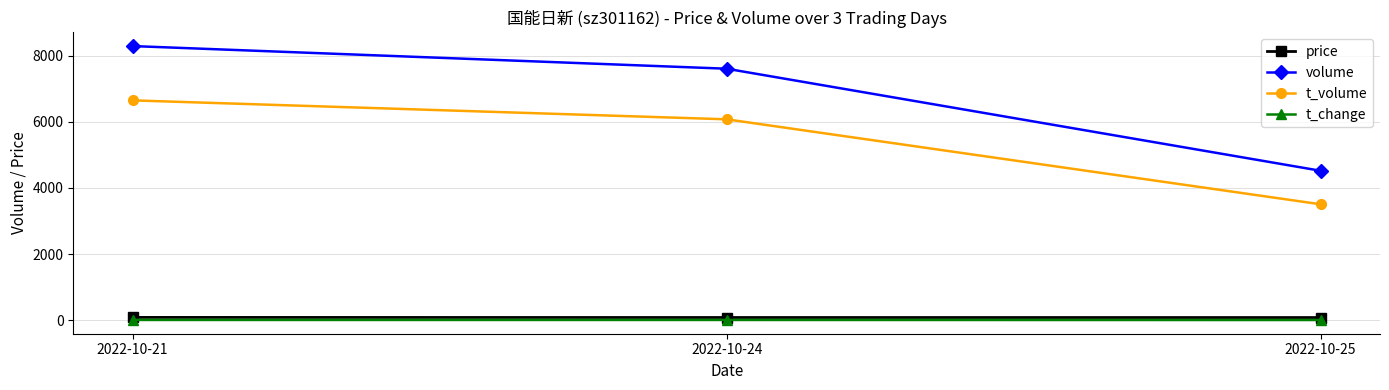

List the series in order of their peak value, highest first.

volume, t_volume, price, t_change